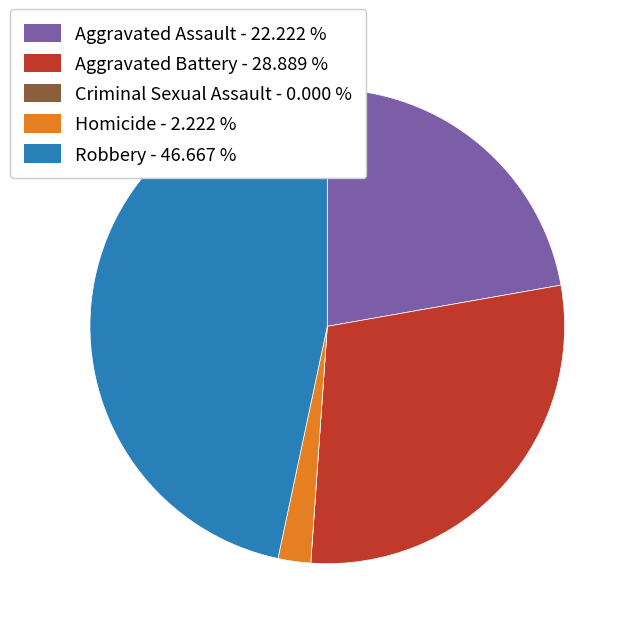

The Aggravated Battery slice represents 36% of the pie. True or false?

False